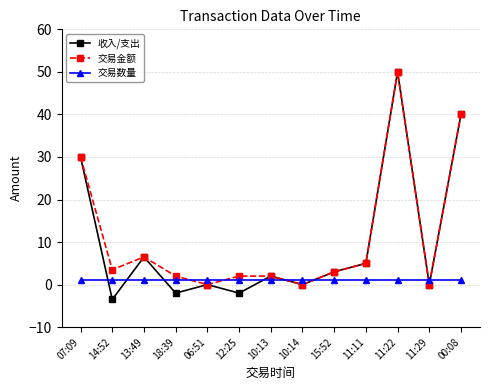

Which series ends up on top after the final intersection of 交易数量 and 交易金额?

交易金额